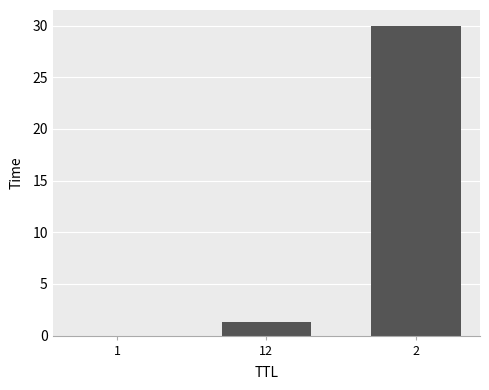

The chart shows a value of 0.0 at 1. True or false?

True